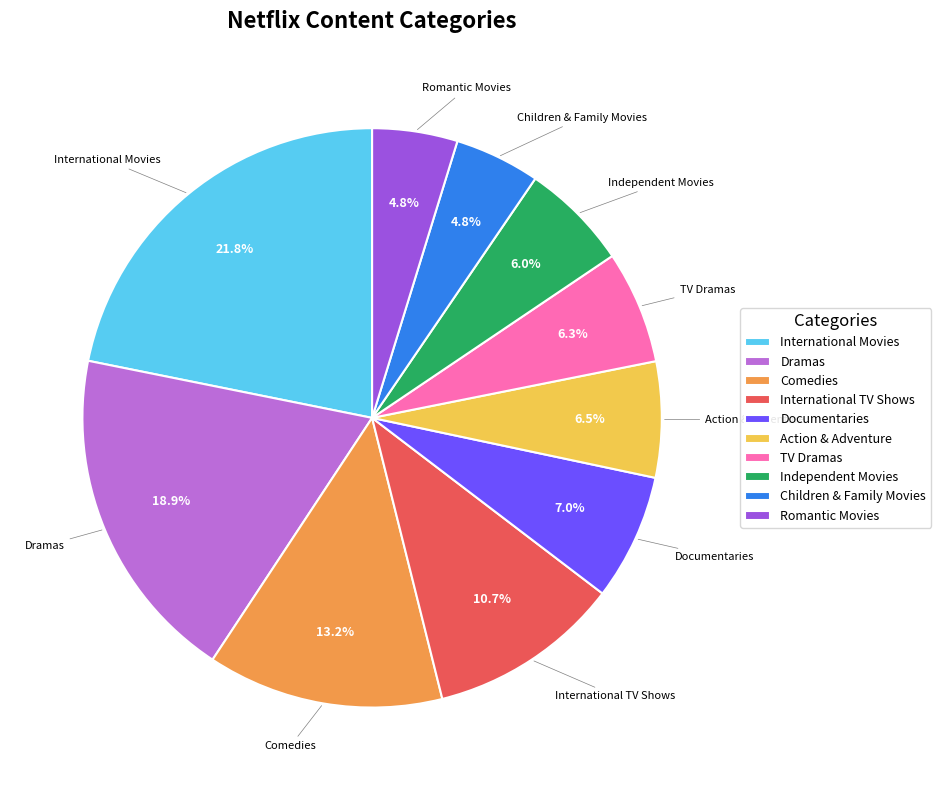

How much of the chart is everything except Independent Movies?

94.0%